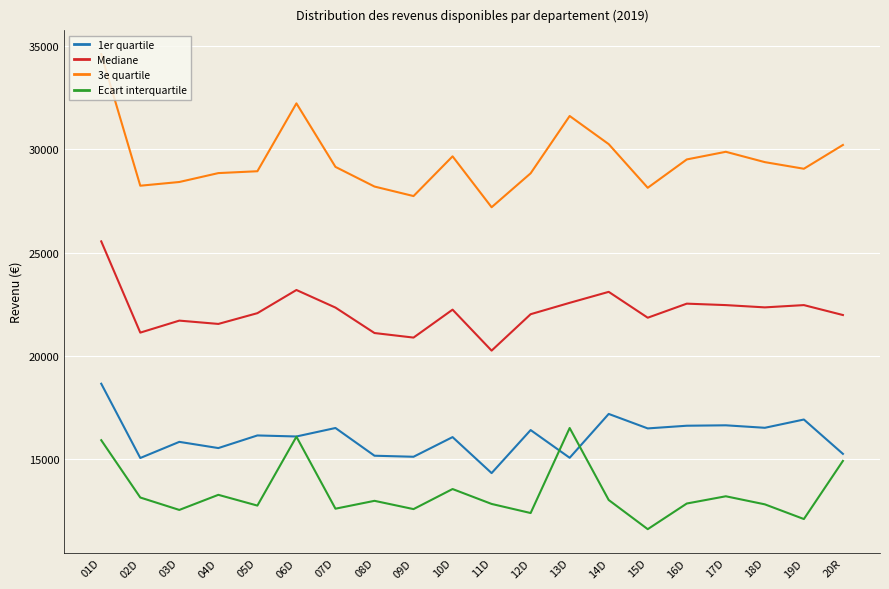

True or false: 3e quartile and 1er quartile intersect in this chart.

False